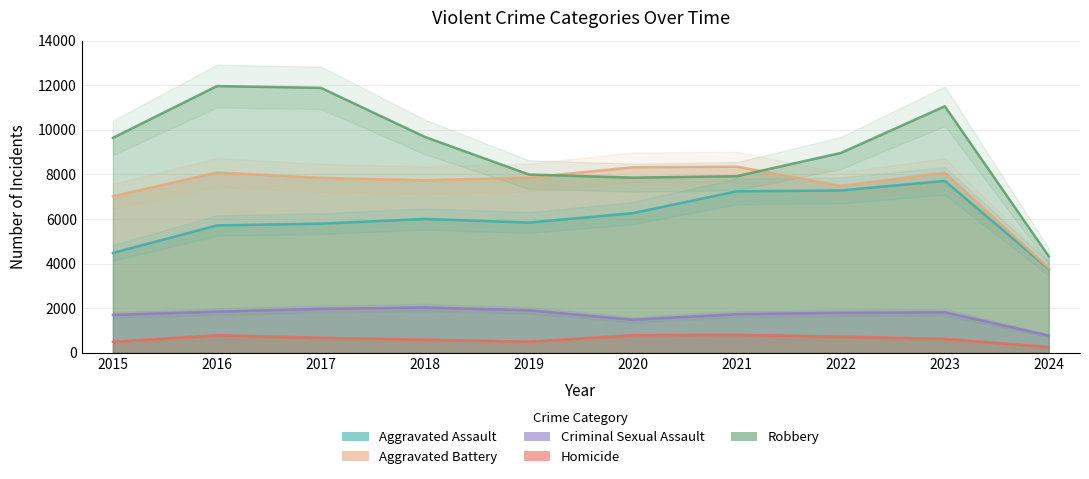

At how many categories does at least one series exceed 3214?

10